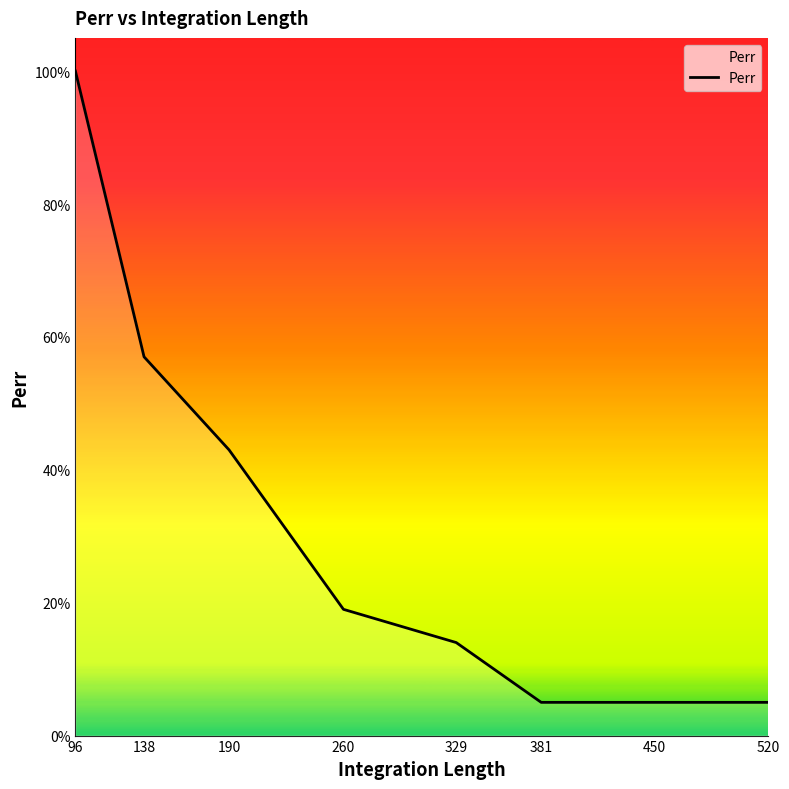

Reading left to right, what are all the values shown in this chart?

96=1.0	138=0.6	190=0.4	260=0.2	329=0.1	381=0.1	450=0.1	520=0.1